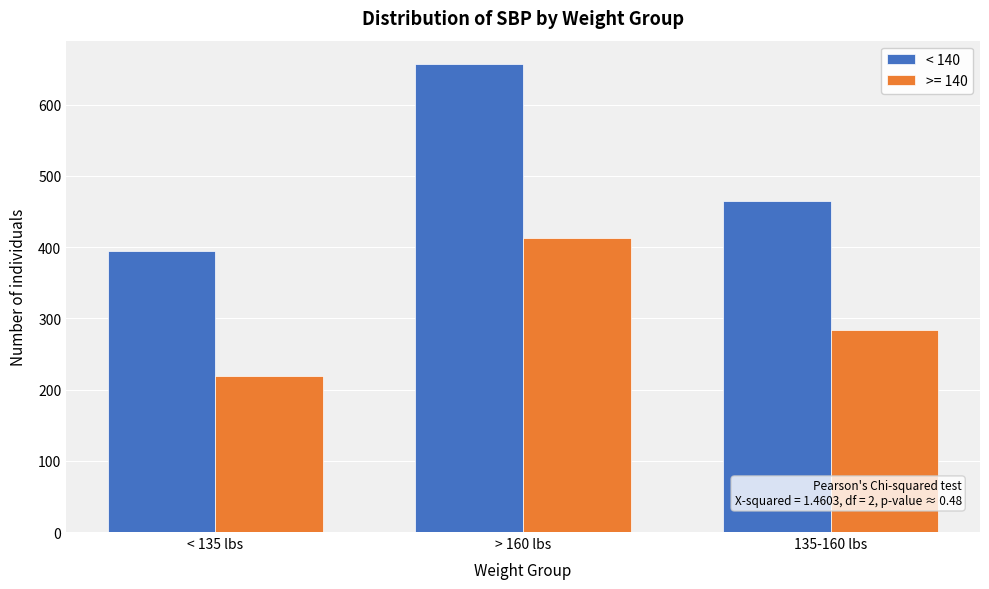

Reading right to left, list all the values displayed in this chart.

< 140: 465	657	395
>= 140: 284	413	219